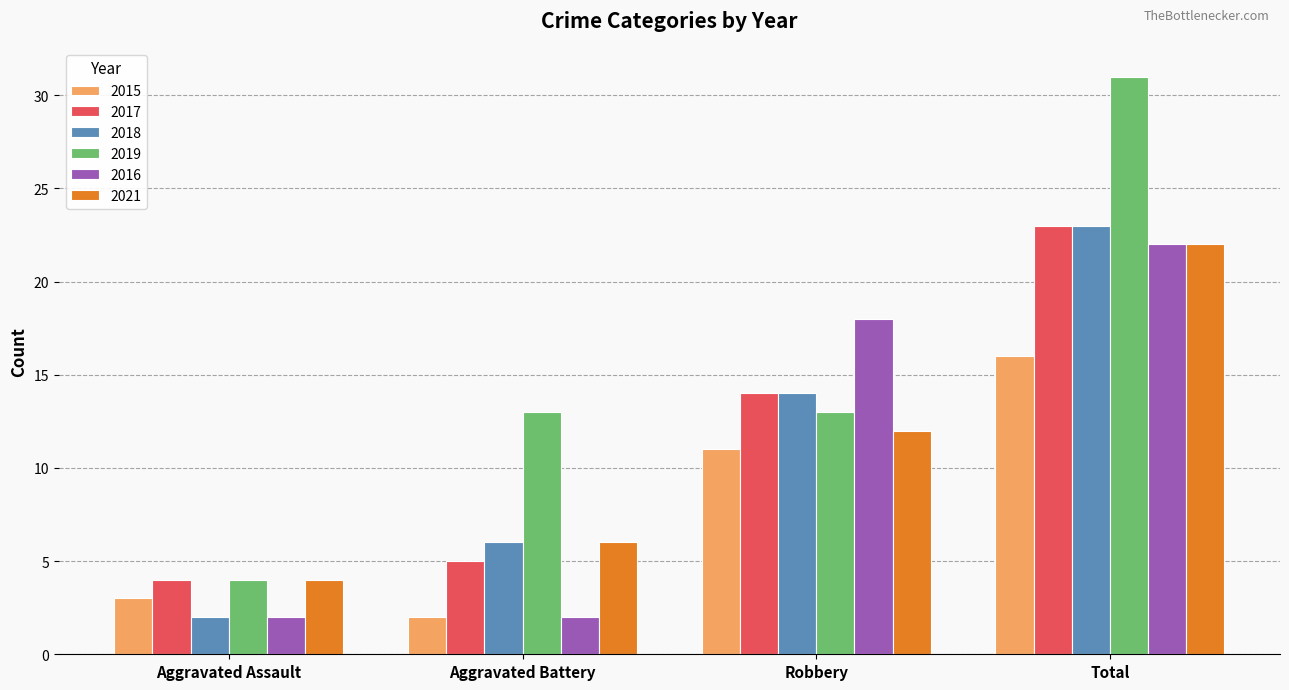

What is the smallest value displayed?

2